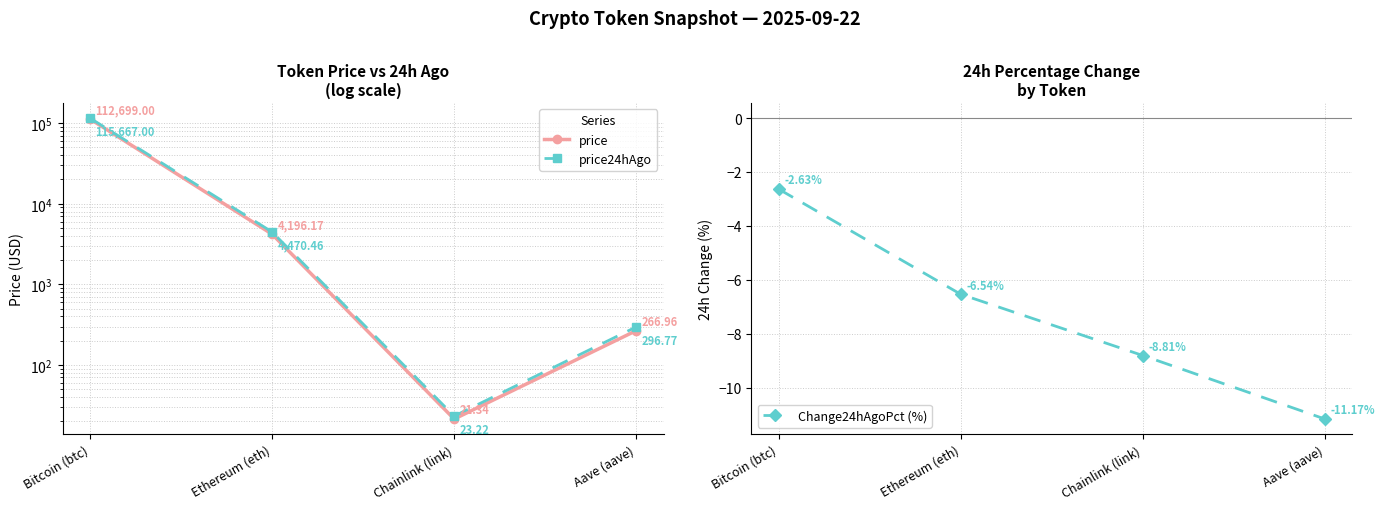

What is the average value of the price24hAgo series?

30114.4